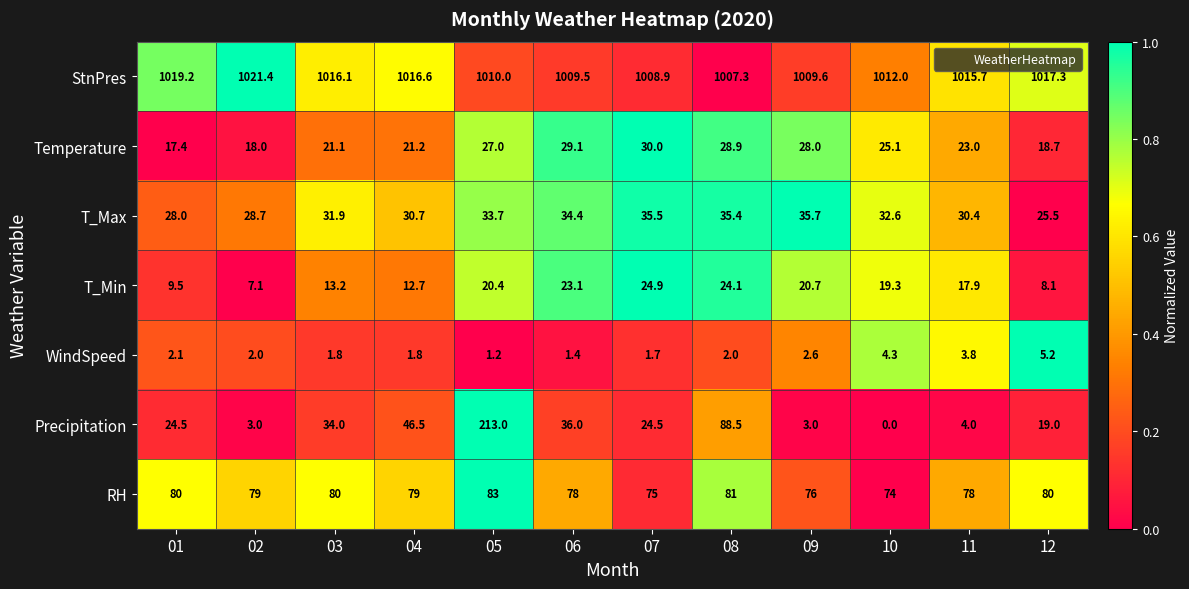

What is the difference between the maximum and minimum values in the T_Max series?

10.2